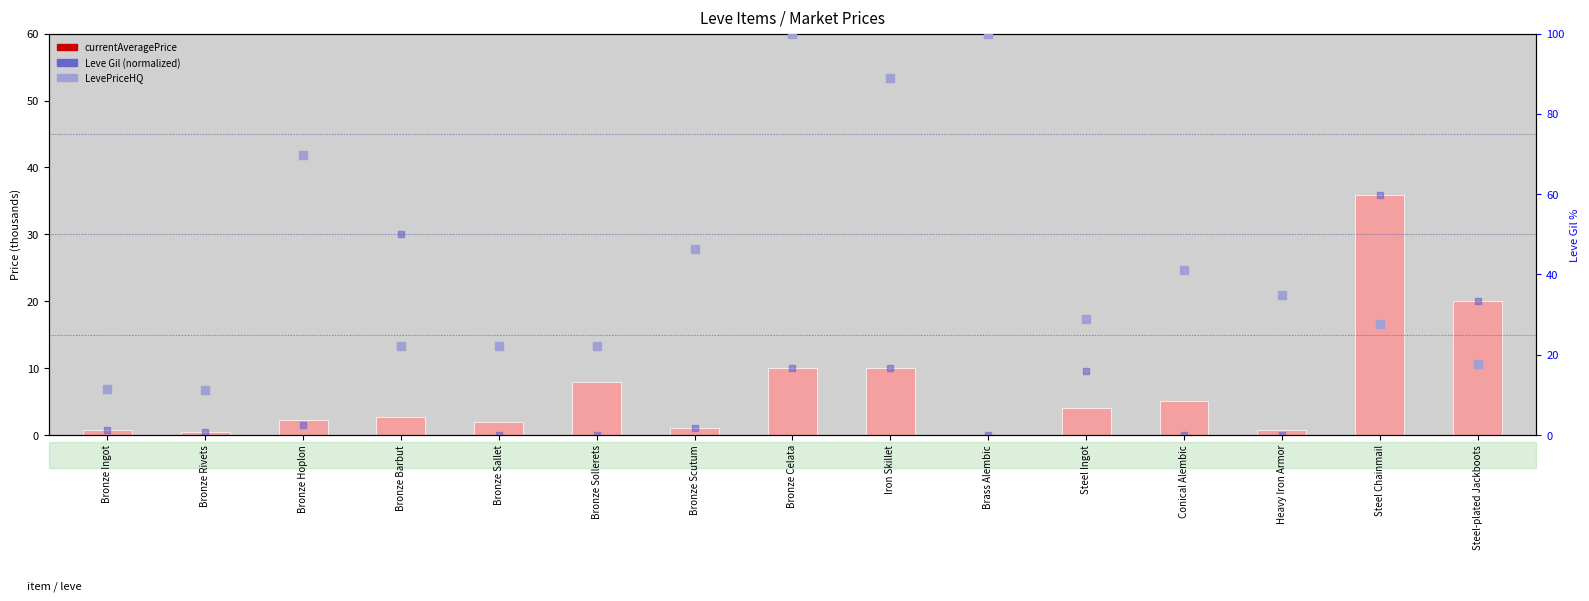

Is the value of LevePriceHQ (k) at Bronze Ingot greater than the value of currentAveragePrice (k) at Brass Alembic?

Yes